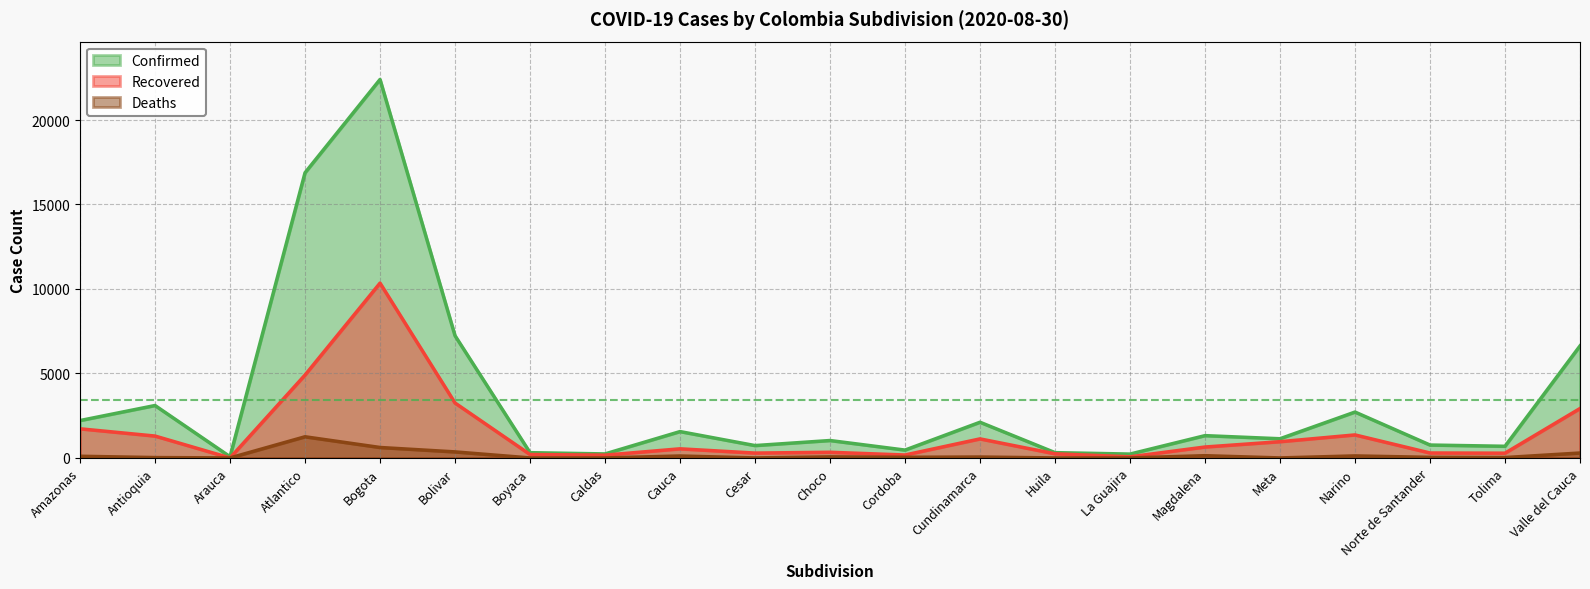

True or false: Recovered and Confirmed intersect in this chart.

False